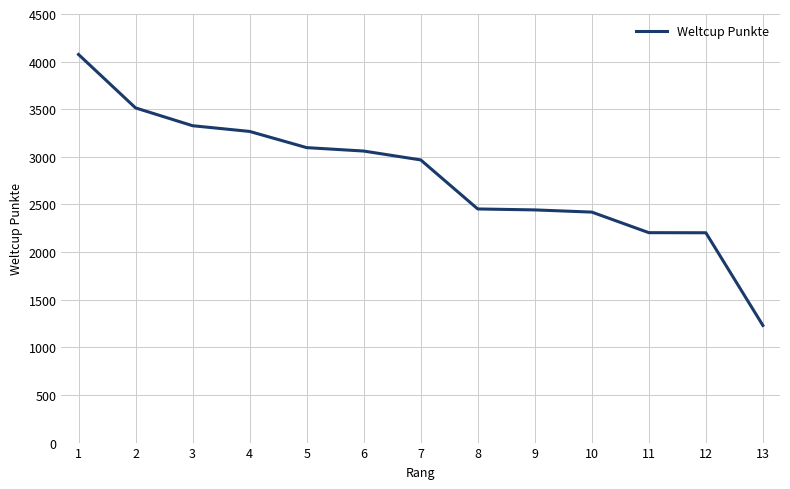

What is the approximate value at 1, to the nearest 50?

4100